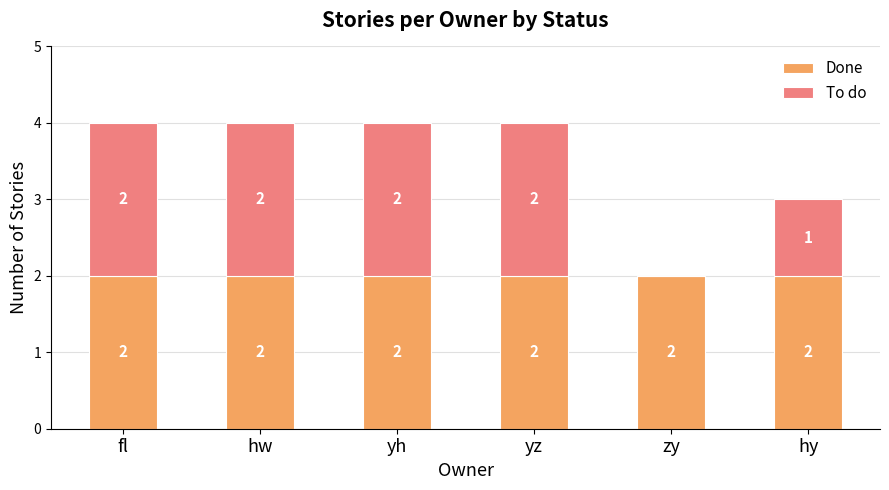

Reading left to right, list the values for the Done series.

fl=2	hw=2	yh=2	yz=2	zy=2	hy=2